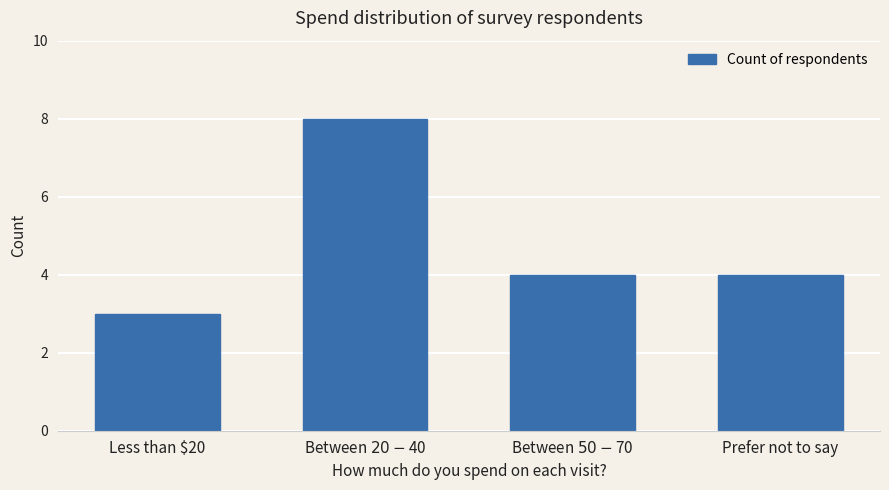

True or false: the data shows 3 at Less than $20.

True